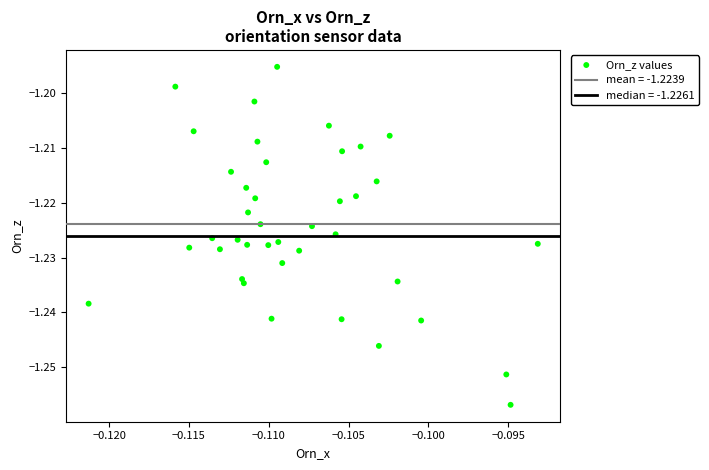

Count the number of points in this scatter plot.

40